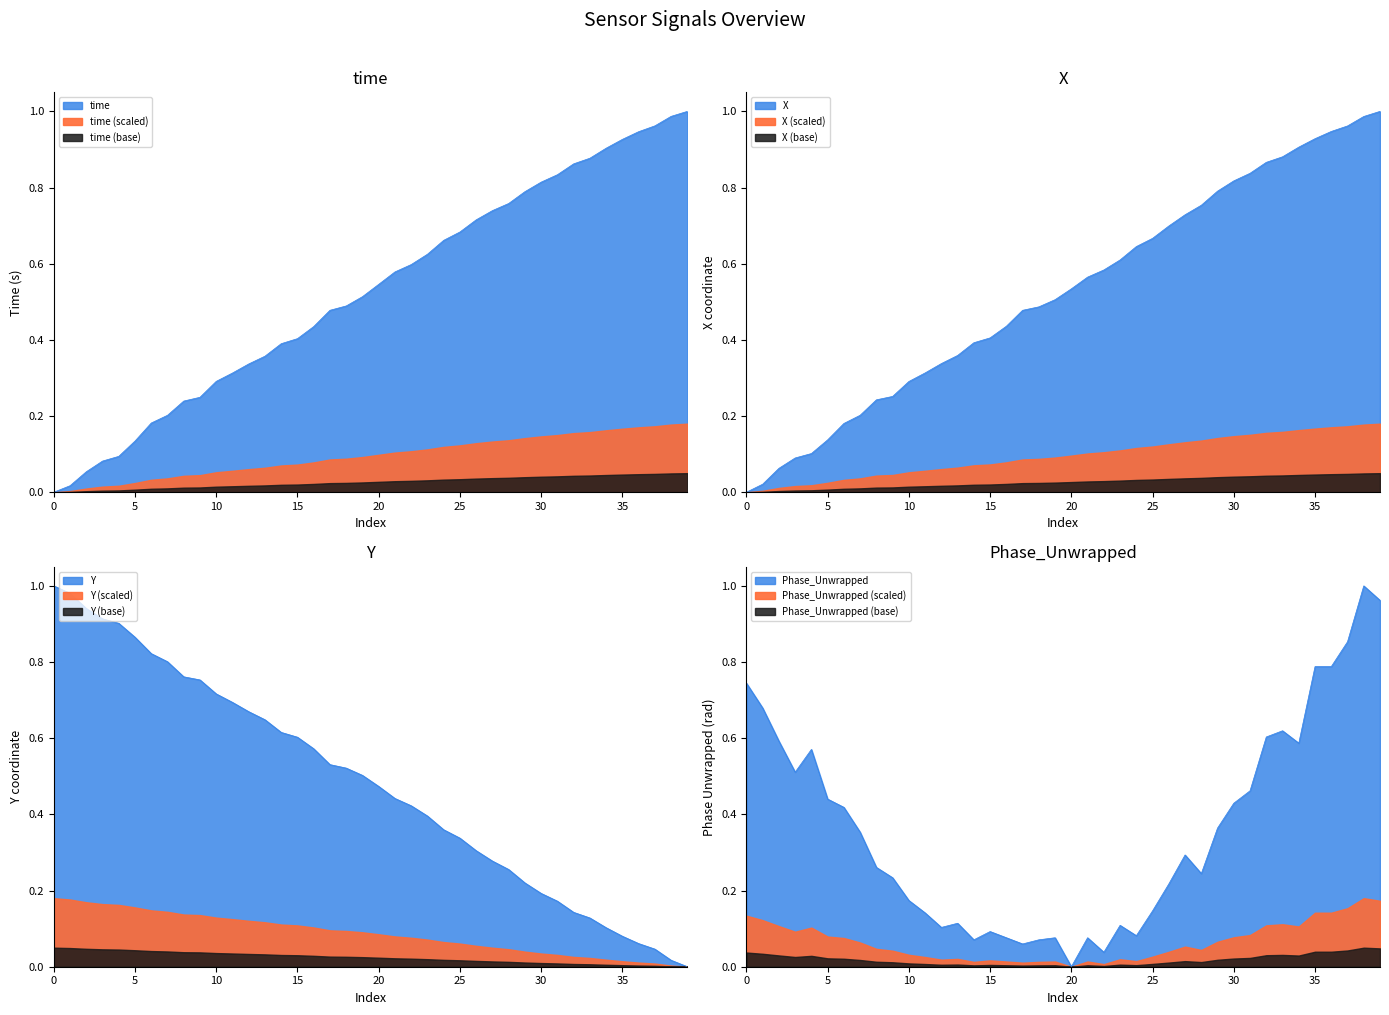

How many lines are shown in the chart?

4